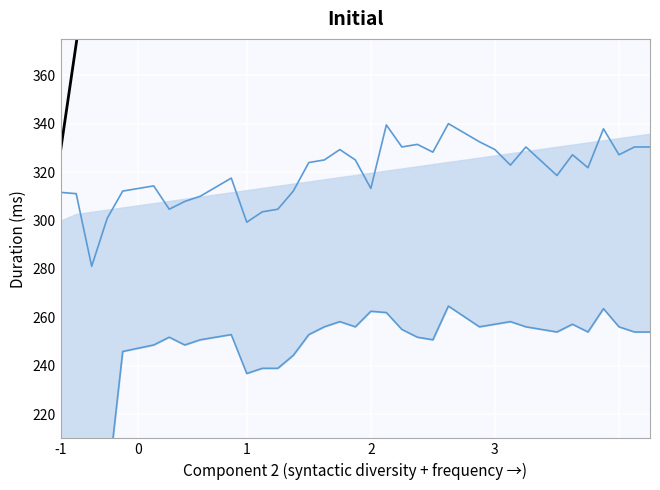

How many lines are shown in the chart?

3